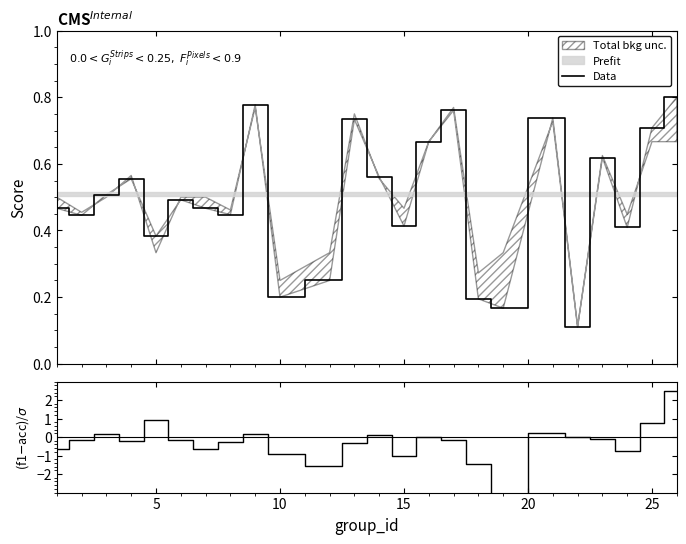

What is the sum of all (f1-acc)/σ values?

-6.6